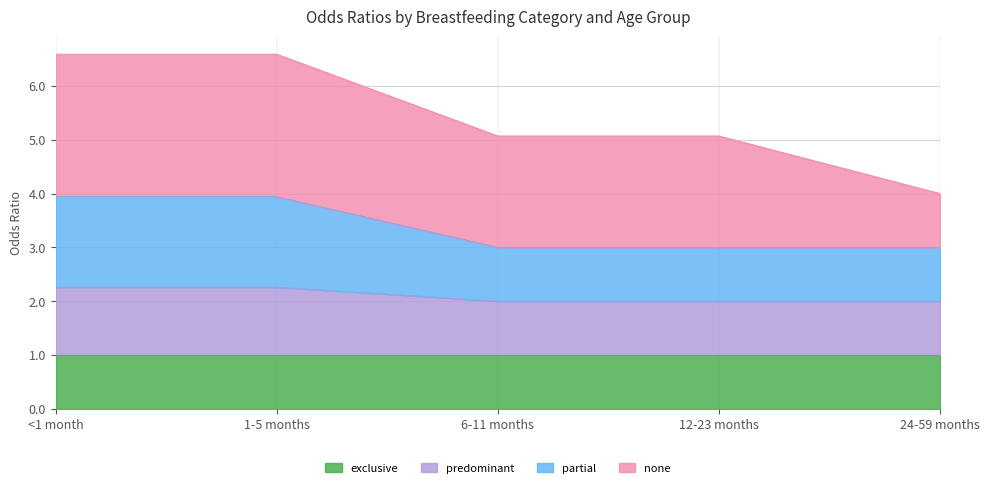

Is it true that exclusive equals 0.7 at 12-23 months?

False